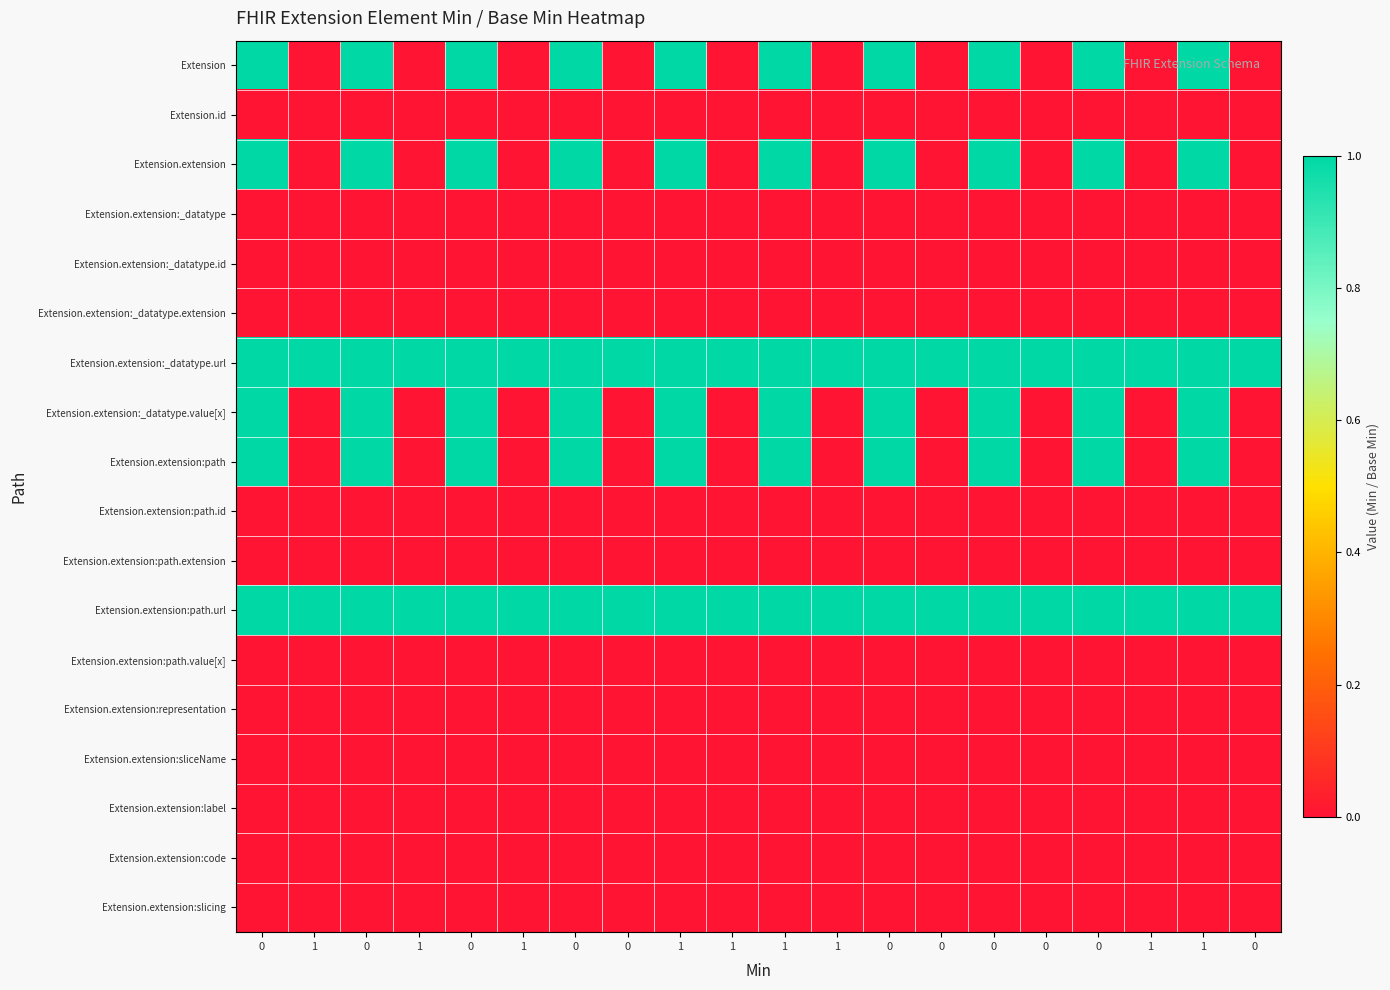

Reading left to right, transcribe all the data shown in this chart.

Extension: 0=1	1=0	0=1	1=0	0=1	1=0	0=1	0=0	1=1	1=0	1=1	1=0	0=1	0=0	0=1	0=0	0=1	1=0	1=1	0=0
Extension.id: 0=0	1=0	0=0	1=0	0=0	1=0	0=0	0=0	1=0	1=0	1=0	1=0	0=0	0=0	0=0	0=0	0=0	1=0	1=0	0=0
Extension.extension: 0=1	1=0	0=1	1=0	0=1	1=0	0=1	0=0	1=1	1=0	1=1	1=0	0=1	0=0	0=1	0=0	0=1	1=0	1=1	0=0
Extension.extension:_datatype: 0=0	1=0	0=0	1=0	0=0	1=0	0=0	0=0	1=0	1=0	1=0	1=0	0=0	0=0	0=0	0=0	0=0	1=0	1=0	0=0
Extension.extension:_datatype.id: 0=0	1=0	0=0	1=0	0=0	1=0	0=0	0=0	1=0	1=0	1=0	1=0	0=0	0=0	0=0	0=0	0=0	1=0	1=0	0=0
Extension.extension:_datatype.extension: 0=0	1=0	0=0	1=0	0=0	1=0	0=0	0=0	1=0	1=0	1=0	1=0	0=0	0=0	0=0	0=0	0=0	1=0	1=0	0=0
Extension.extension:_datatype.url: 0=1	1=1	0=1	1=1	0=1	1=1	0=1	0=1	1=1	1=1	1=1	1=1	0=1	0=1	0=1	0=1	0=1	1=1	1=1	0=1
Extension.extension:_datatype.value[x]: 0=1	1=0	0=1	1=0	0=1	1=0	0=1	0=0	1=1	1=0	1=1	1=0	0=1	0=0	0=1	0=0	0=1	1=0	1=1	0=0
Extension.extension:path: 0=1	1=0	0=1	1=0	0=1	1=0	0=1	0=0	1=1	1=0	1=1	1=0	0=1	0=0	0=1	0=0	0=1	1=0	1=1	0=0
Extension.extension:path.id: 0=0	1=0	0=0	1=0	0=0	1=0	0=0	0=0	1=0	1=0	1=0	1=0	0=0	0=0	0=0	0=0	0=0	1=0	1=0	0=0
Extension.extension:path.extension: 0=0	1=0	0=0	1=0	0=0	1=0	0=0	0=0	1=0	1=0	1=0	1=0	0=0	0=0	0=0	0=0	0=0	1=0	1=0	0=0
Extension.extension:path.url: 0=1	1=1	0=1	1=1	0=1	1=1	0=1	0=1	1=1	1=1	1=1	1=1	0=1	0=1	0=1	0=1	0=1	1=1	1=1	0=1
Extension.extension:path.value[x]: 0=0	1=0	0=0	1=0	0=0	1=0	0=0	0=0	1=0	1=0	1=0	1=0	0=0	0=0	0=0	0=0	0=0	1=0	1=0	0=0
Extension.extension:representation: 0=0	1=0	0=0	1=0	0=0	1=0	0=0	0=0	1=0	1=0	1=0	1=0	0=0	0=0	0=0	0=0	0=0	1=0	1=0	0=0
Extension.extension:sliceName: 0=0	1=0	0=0	1=0	0=0	1=0	0=0	0=0	1=0	1=0	1=0	1=0	0=0	0=0	0=0	0=0	0=0	1=0	1=0	0=0
Extension.extension:label: 0=0	1=0	0=0	1=0	0=0	1=0	0=0	0=0	1=0	1=0	1=0	1=0	0=0	0=0	0=0	0=0	0=0	1=0	1=0	0=0
Extension.extension:code: 0=0	1=0	0=0	1=0	0=0	1=0	0=0	0=0	1=0	1=0	1=0	1=0	0=0	0=0	0=0	0=0	0=0	1=0	1=0	0=0
Extension.extension:slicing: 0=0	1=0	0=0	1=0	0=0	1=0	0=0	0=0	1=0	1=0	1=0	1=0	0=0	0=0	0=0	0=0	0=0	1=0	1=0	0=0